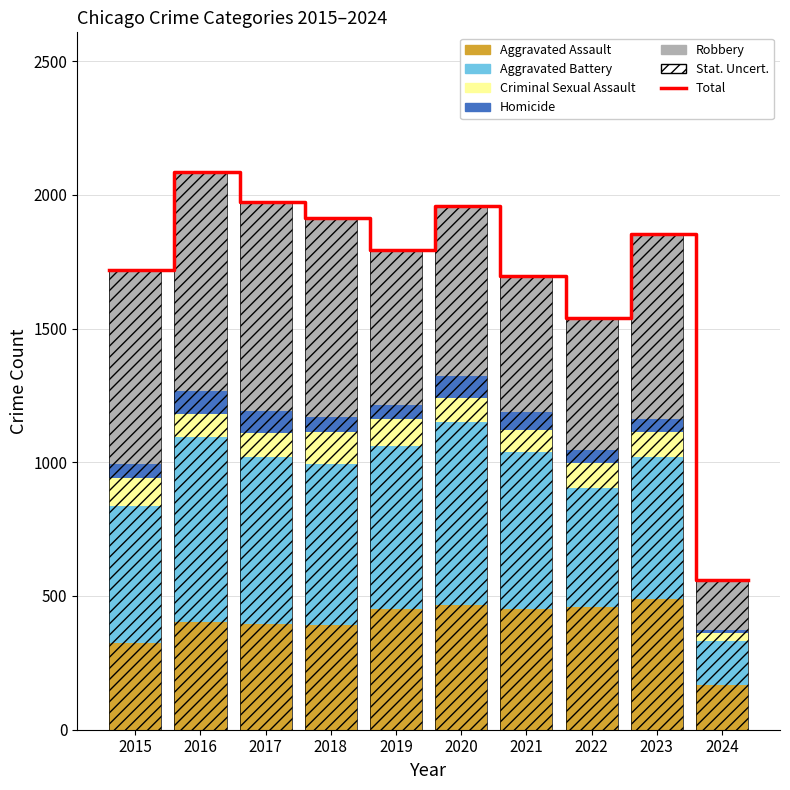

Which has a higher value, 2021 or 2023?

2023